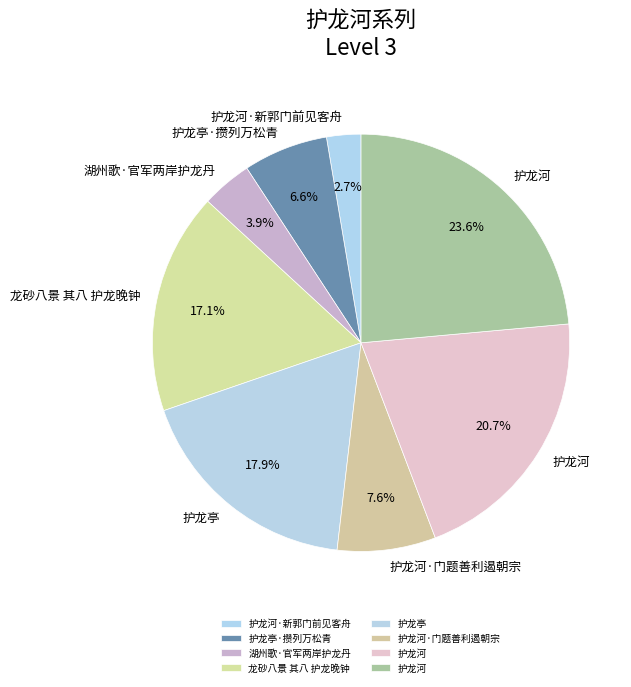

Rank the categories by value from highest to lowest.

护龙河, 护龙河, 护龙亭, 龙砂八景 其八 护龙晚钟, 护龙河·门题善利遏朝宗, 护龙亭·攒列万松青, 湖州歌·官军两岸护龙丹, 护龙河·新郭门前见客舟